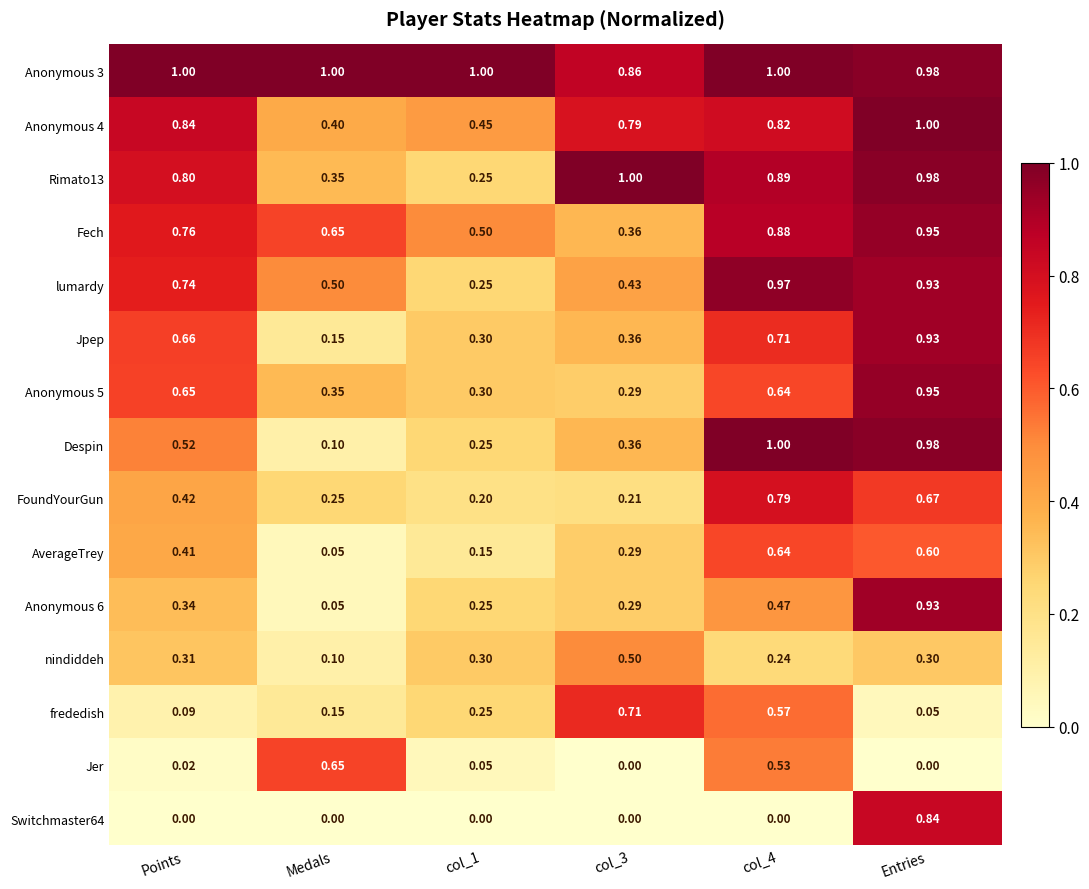

At which label is Anonymous 6 closest to 0?

Medals